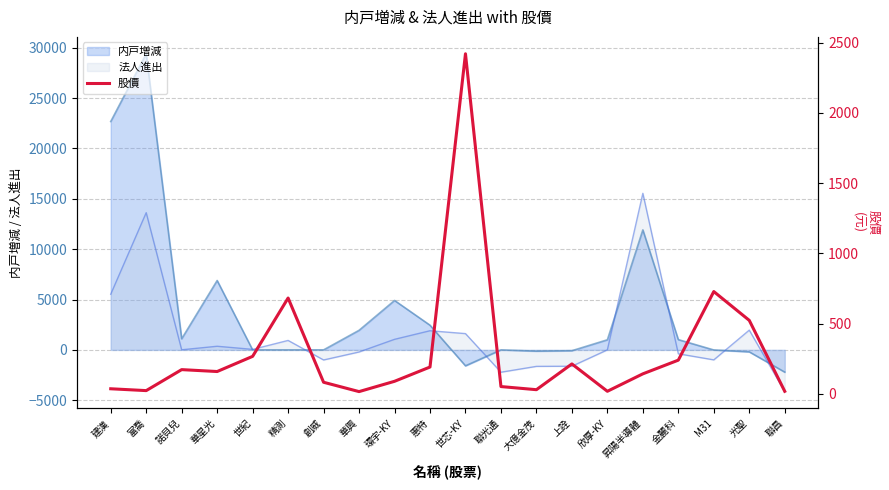

True or false: the data shows 18.4 at 欣厚-KY.

True